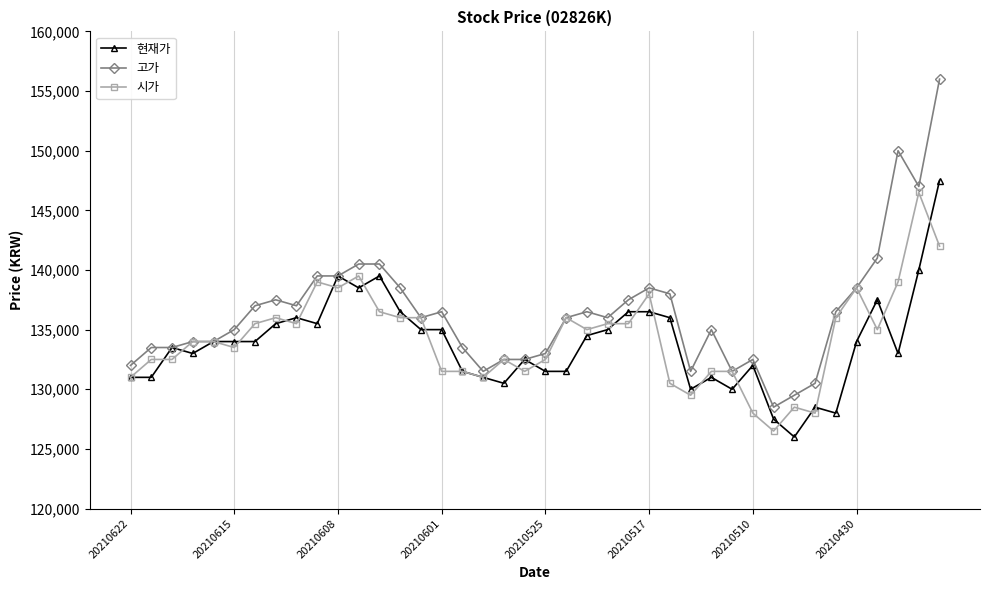

What is the value of the 현재가 point at the 13th from the left?

139500